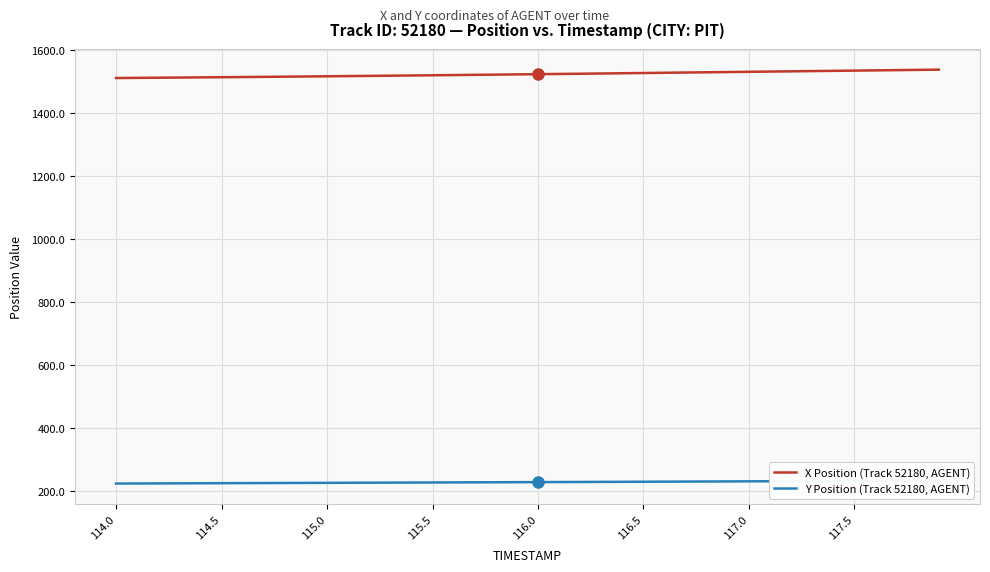

Is this an area chart (filled region under the line)?

No